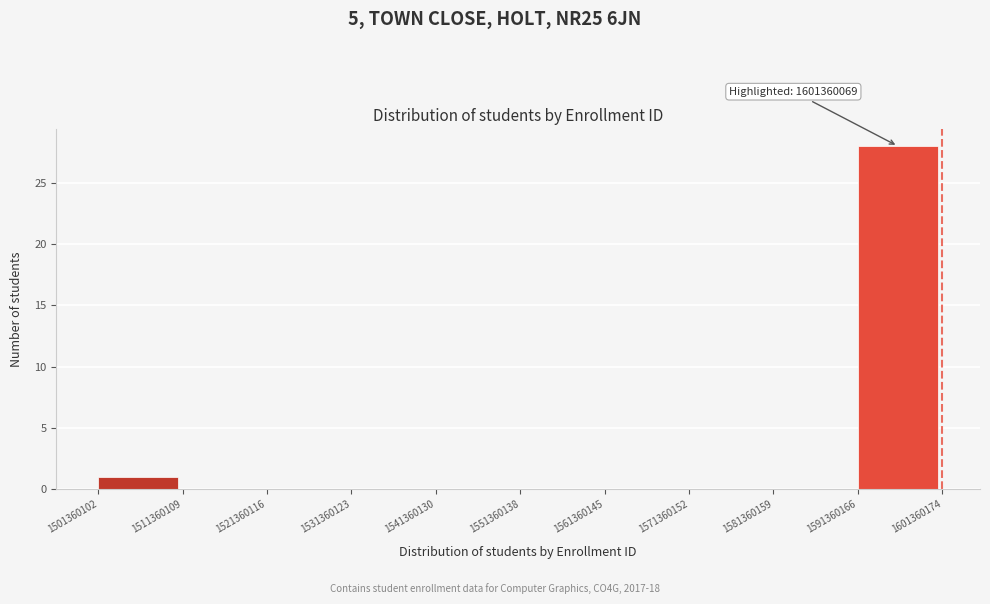

Which range on the x-axis has the tallest bar?

1591360166 to 1601360174